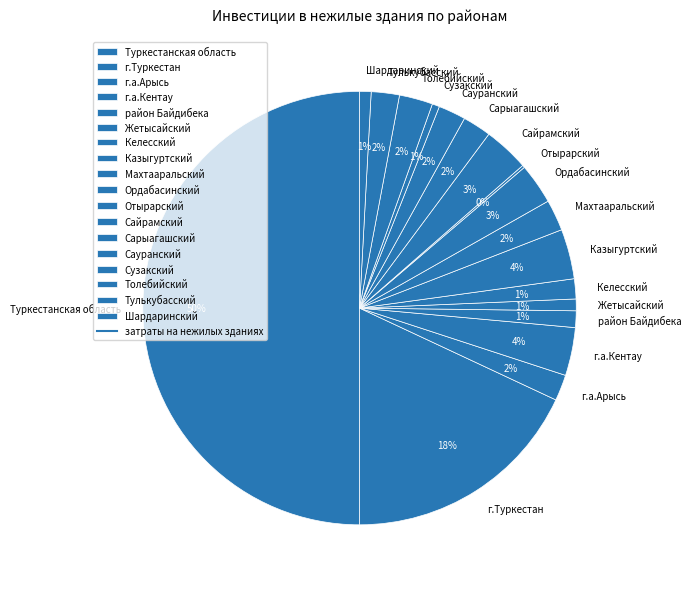

To the nearest percent, what is the average slice percentage?

6%